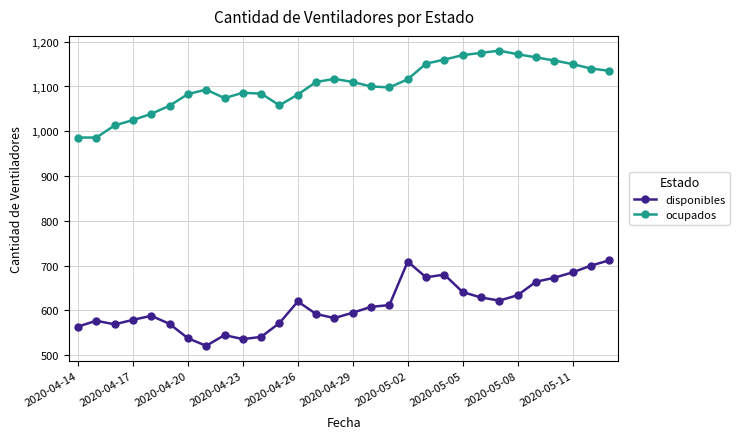

What is the difference between the maximum and second lowest values in the disponibles series?

176